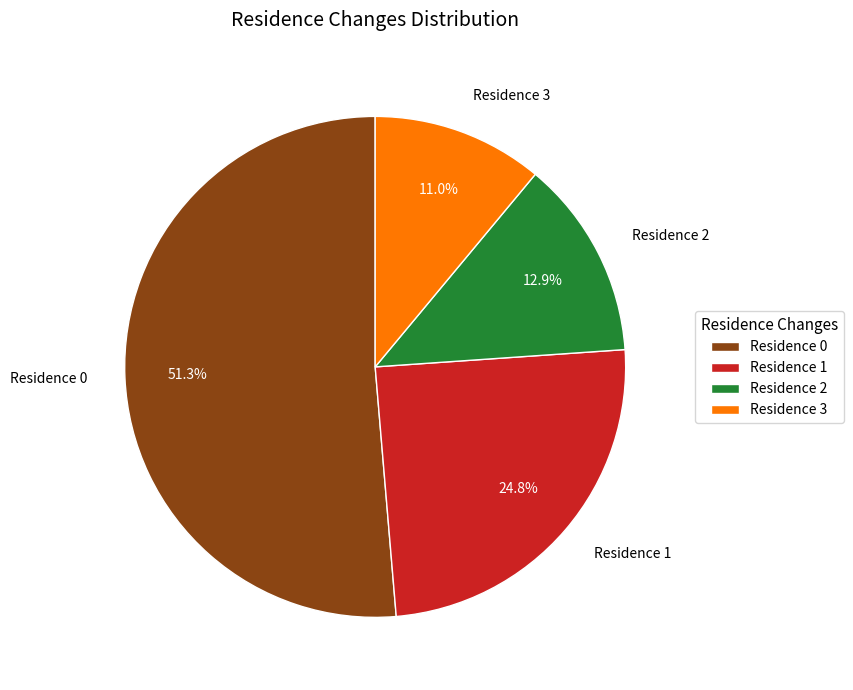

Is the sum of Residence 0 and Residence 3 greater than half?

Yes